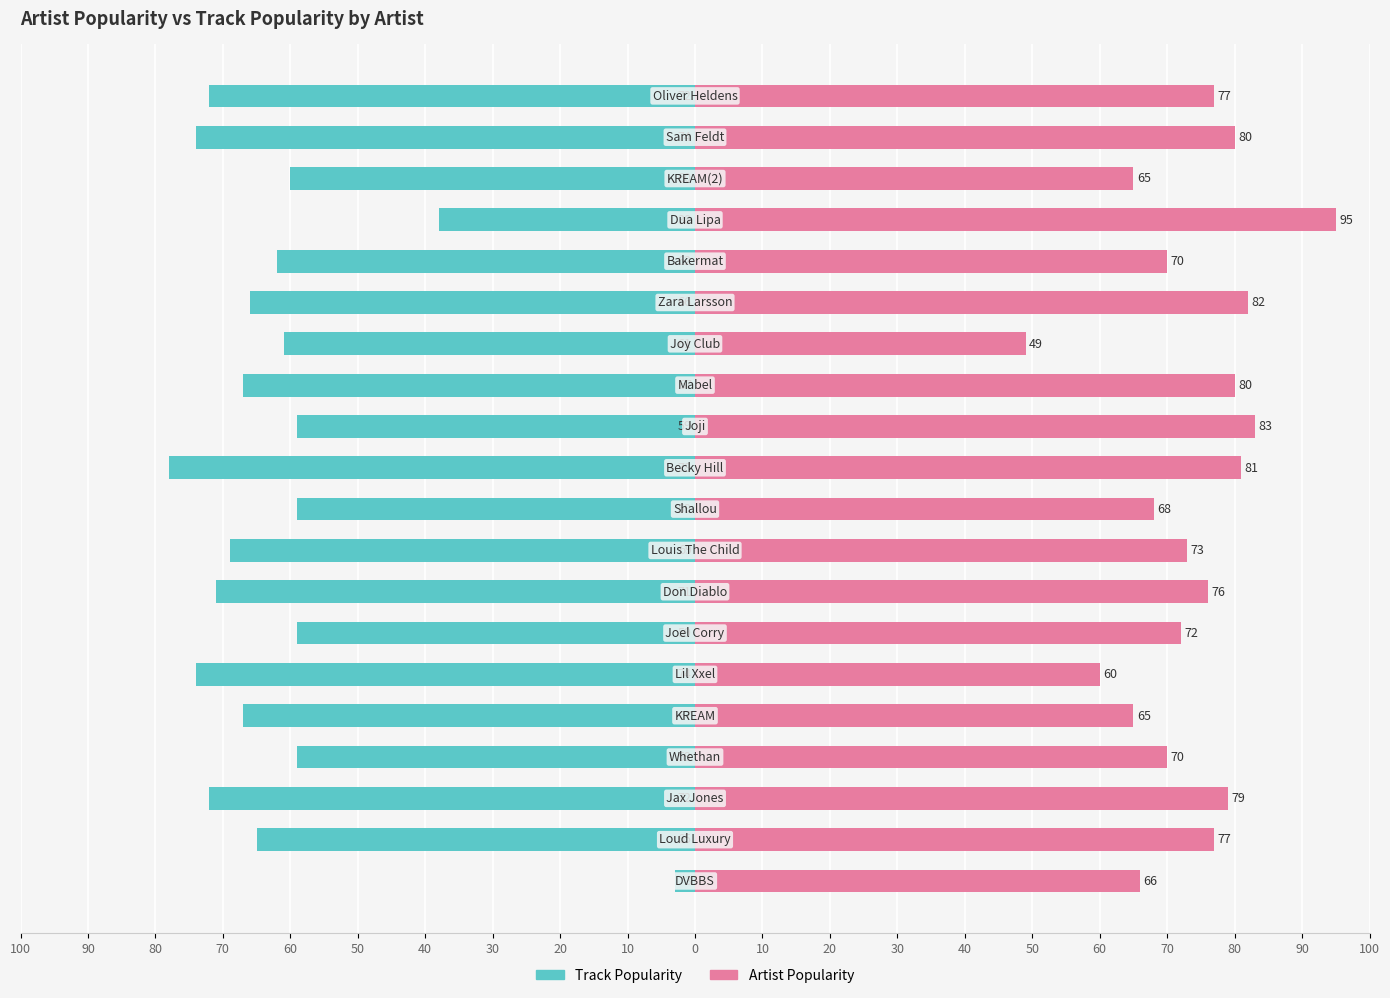

Count the number of categories in the chart.

20